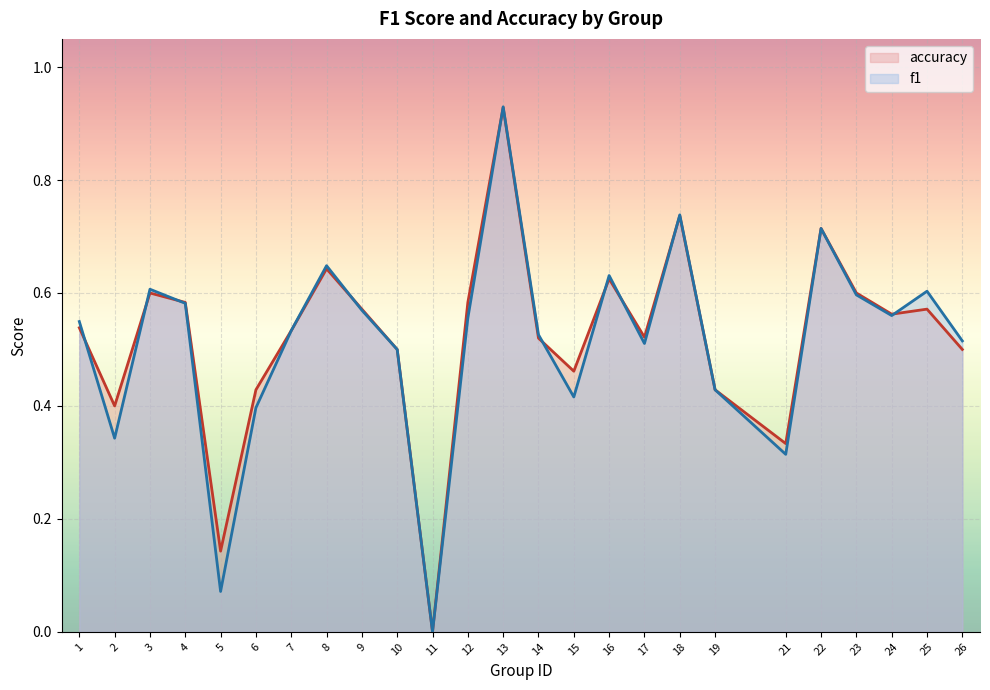

Where is f1 nearest to the value 0?

11